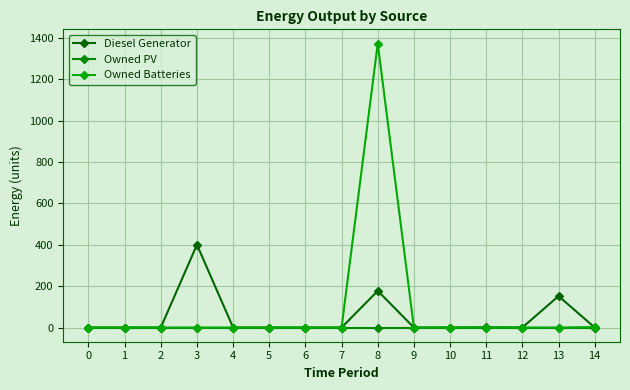

Which series has the largest total across all categories?

Owned Batteries